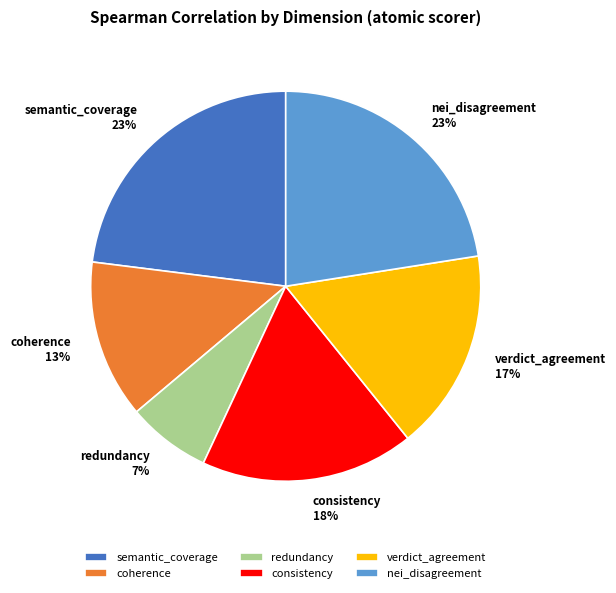

To the nearest percent, what is the difference between the largest and smallest slice percentages?

16%